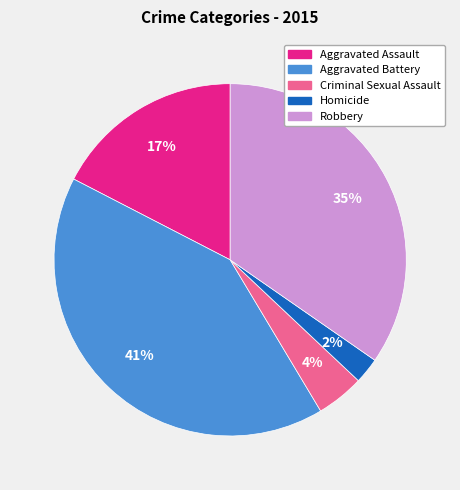

Which has a higher value, Robbery or Aggravated Battery?

Aggravated Battery